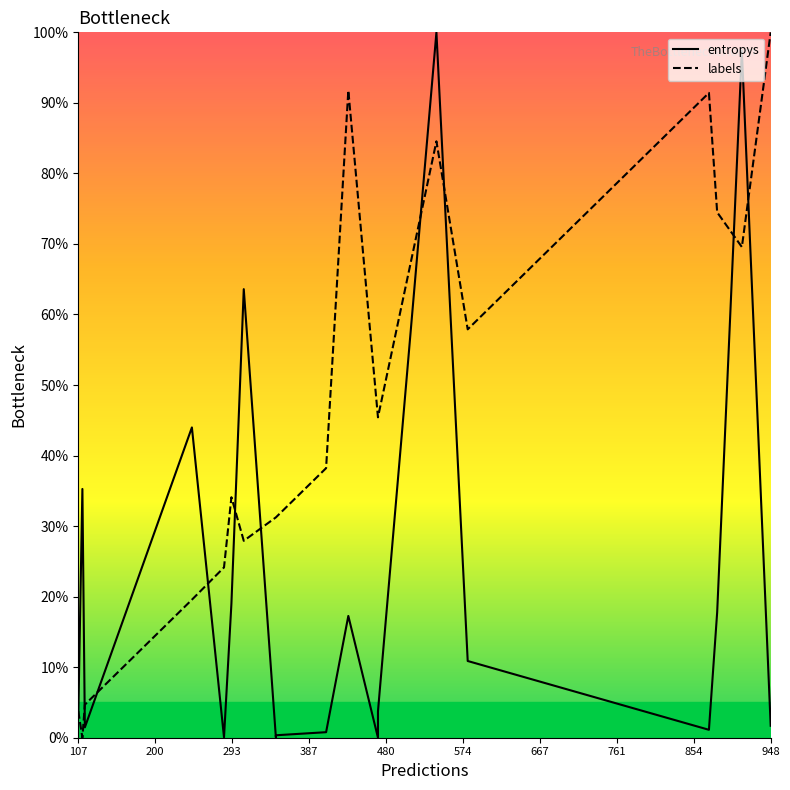

Where do entropys and labels first cross each other?

107 and 200